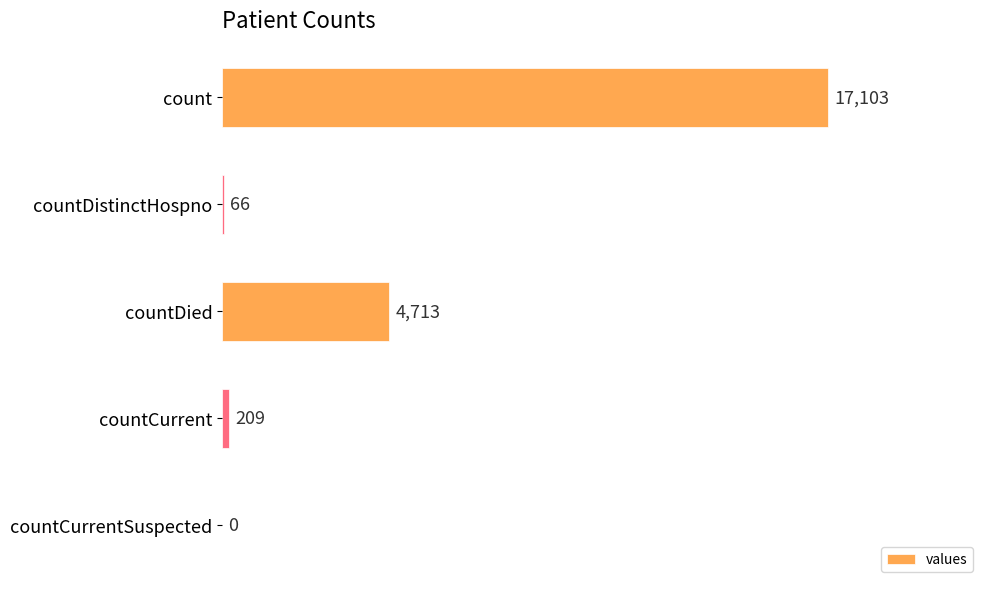

What is the sum of the values at countCurrent and countDied?

4922